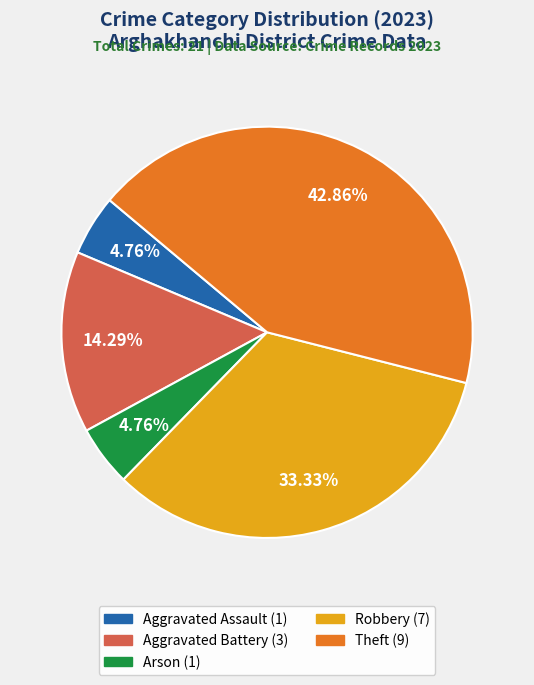

What percentage is the Robbery slice, to the nearest percent?

33%